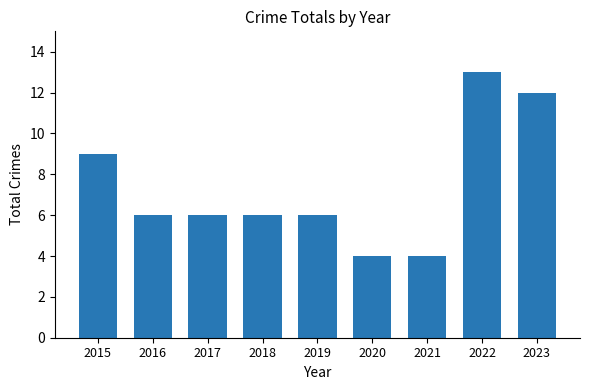

Which category has the highest value across all series?

2022